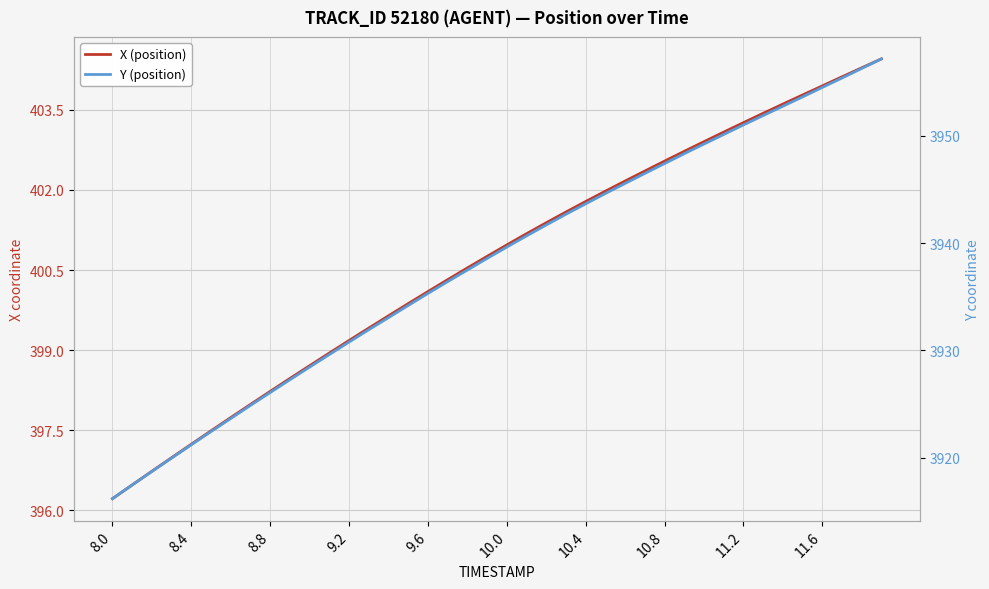

How many lines are shown in the chart?

2